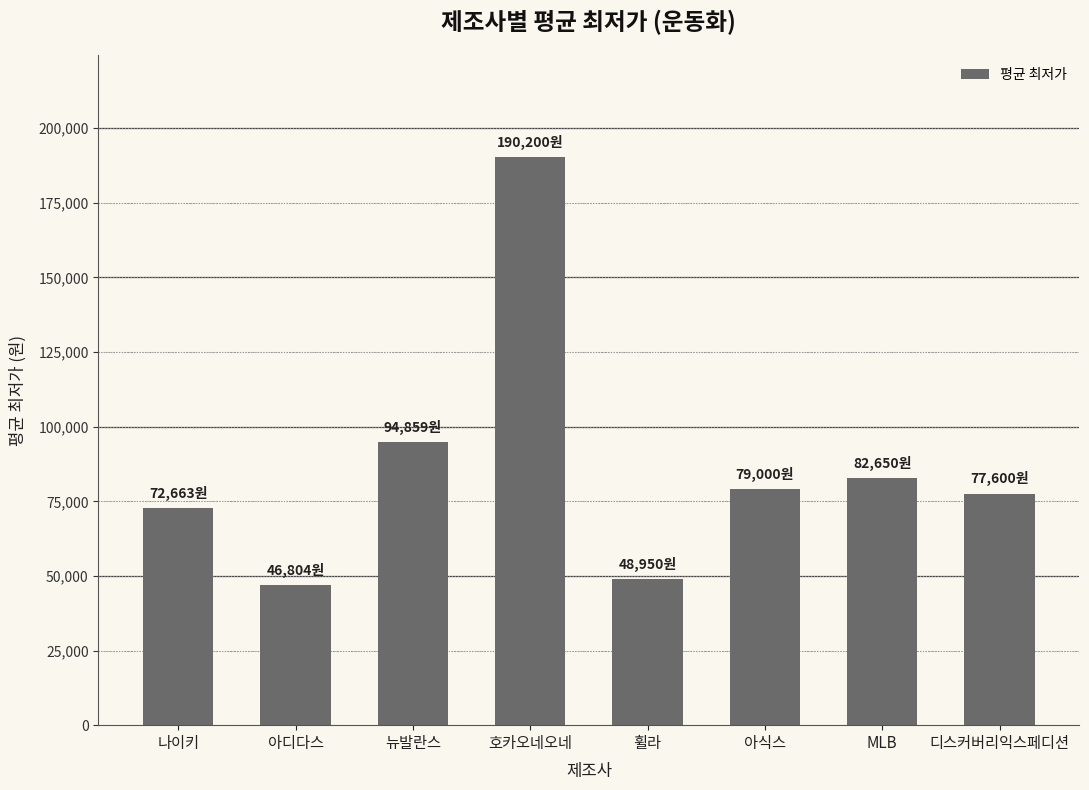

At which label does the data first exceed 79000?

뉴발란스